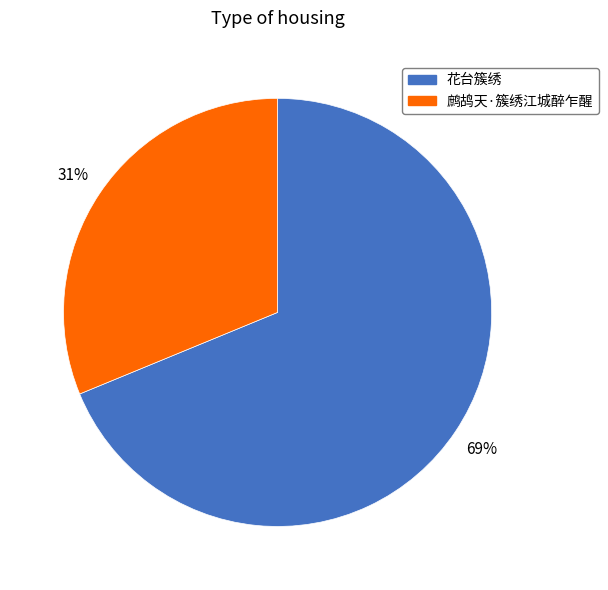

Which slice is the largest?

花台簇绣